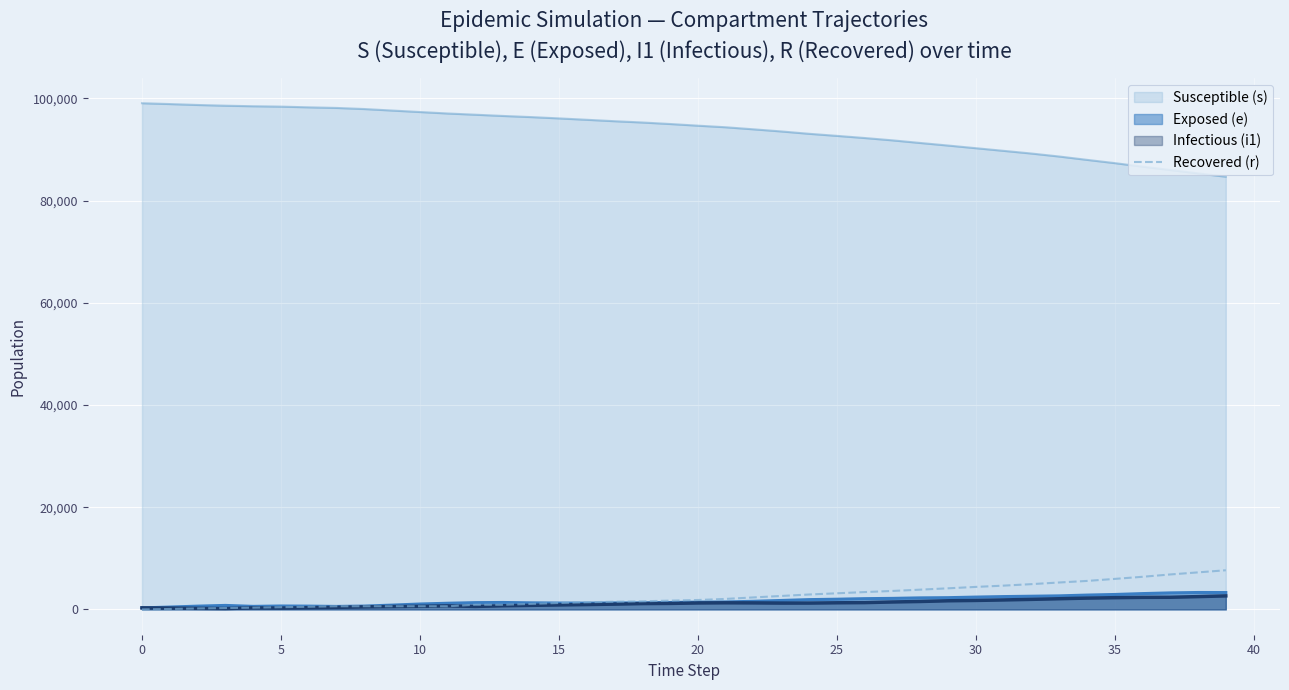

Between −5 and 25, which is larger?

25